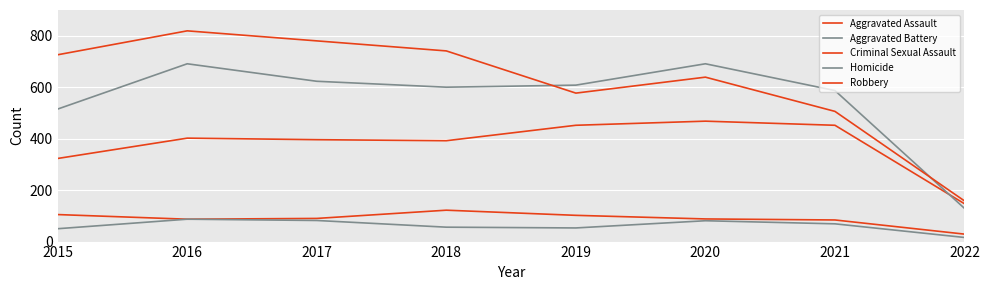

How many lines are shown in the chart?

5